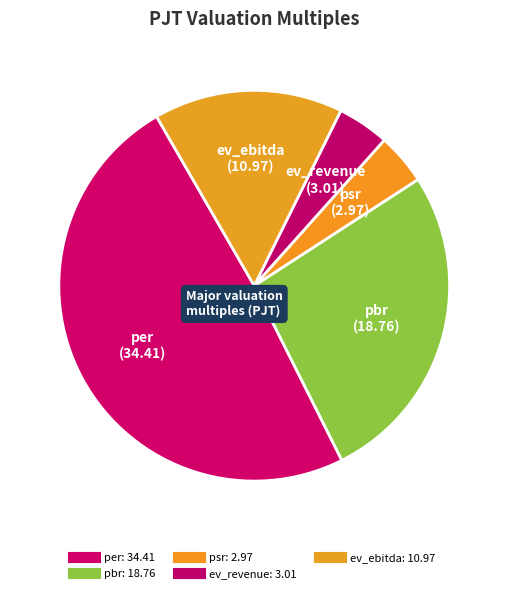

How many segments does this pie chart have?

5